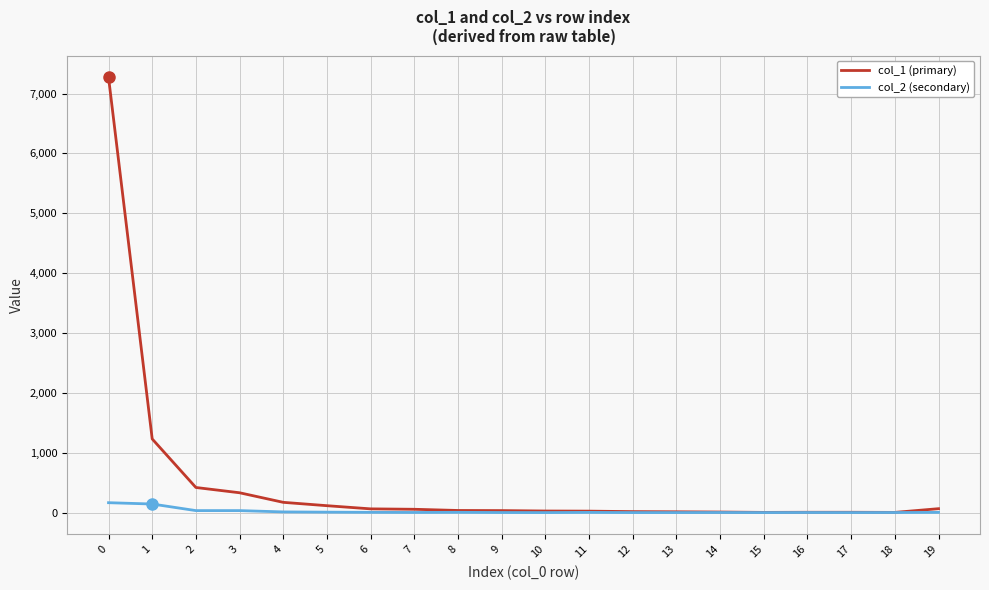

What is the difference between the col_1 (primary) values at 18 and 0?

7268